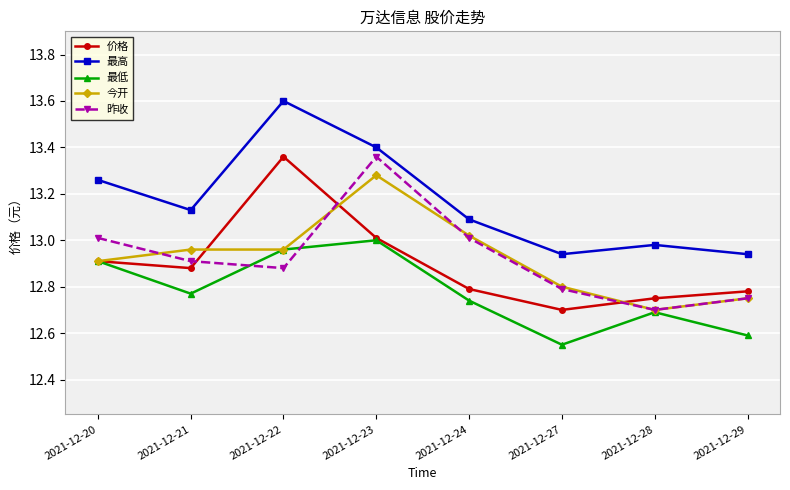

At how many categories does at least one series exceed 13?

5